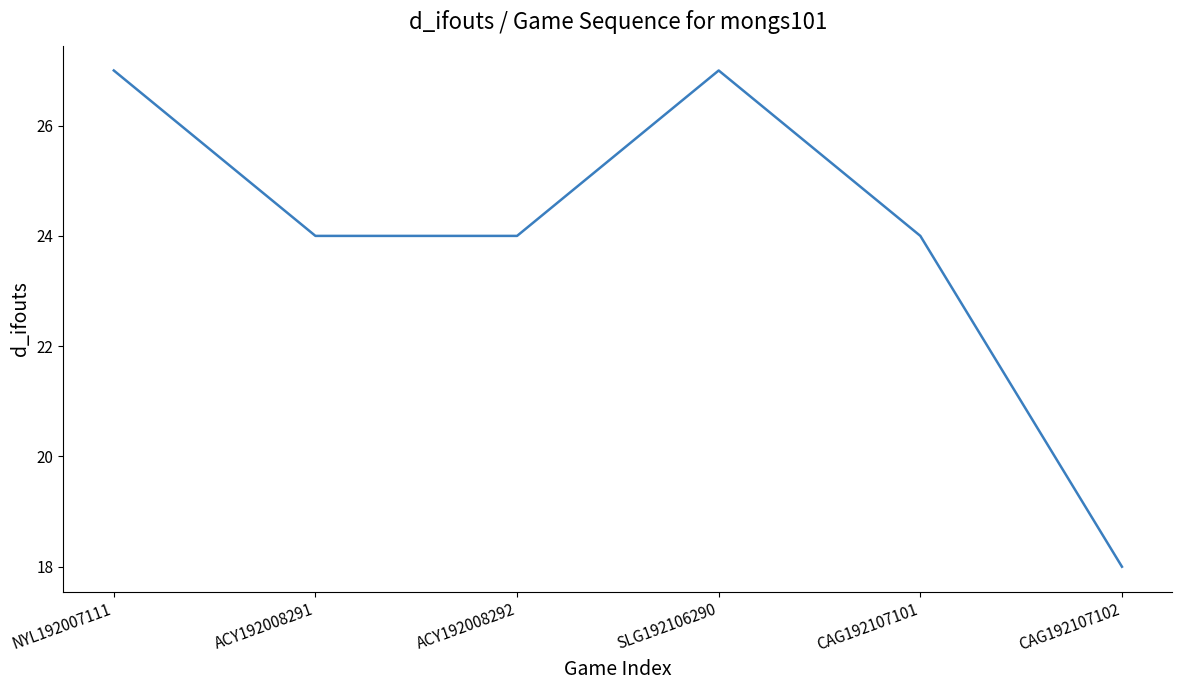

What is the change in value from NYL192007111 to CAG192107101?

-3